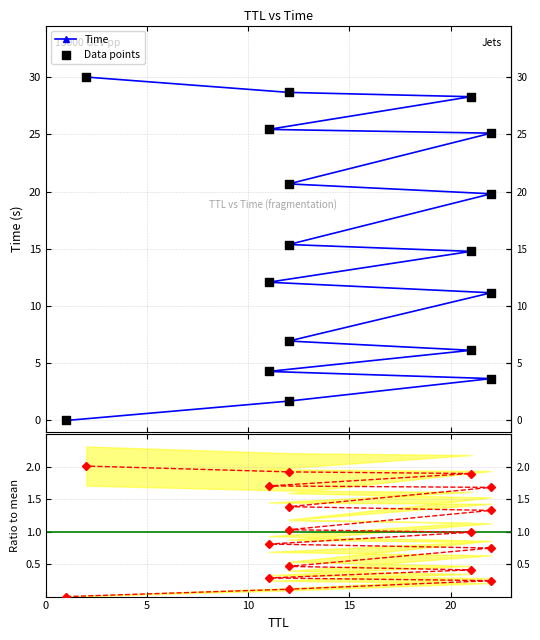

What is the total value across all series at 8?

30.5